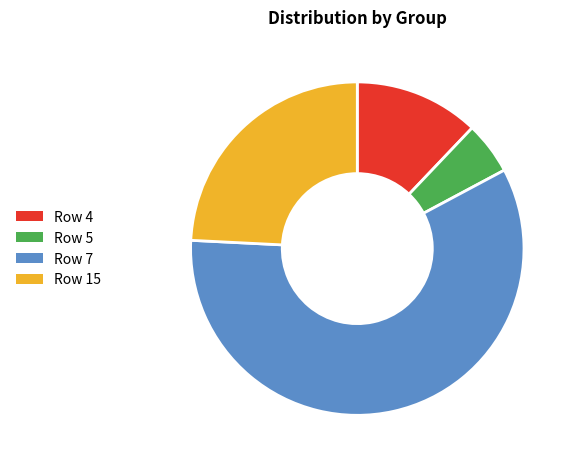

Which category accounts for the majority?

Row 7